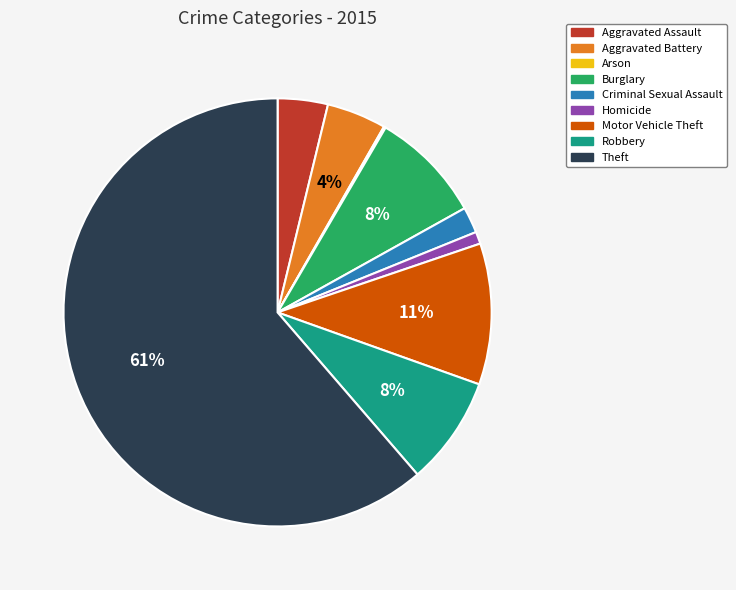

What is the majority slice?

Theft